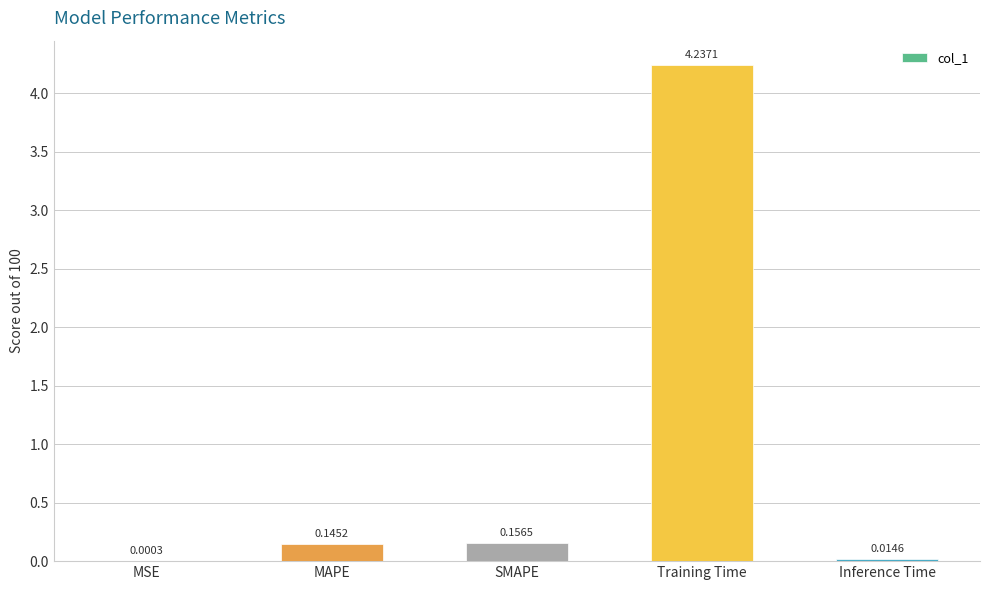

Are the bars horizontal?

No